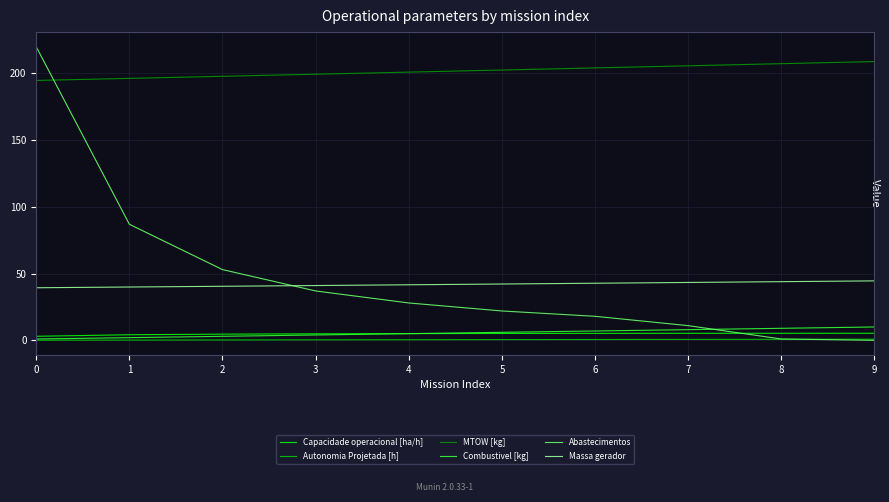

Does the chart have visible grid lines?

Yes